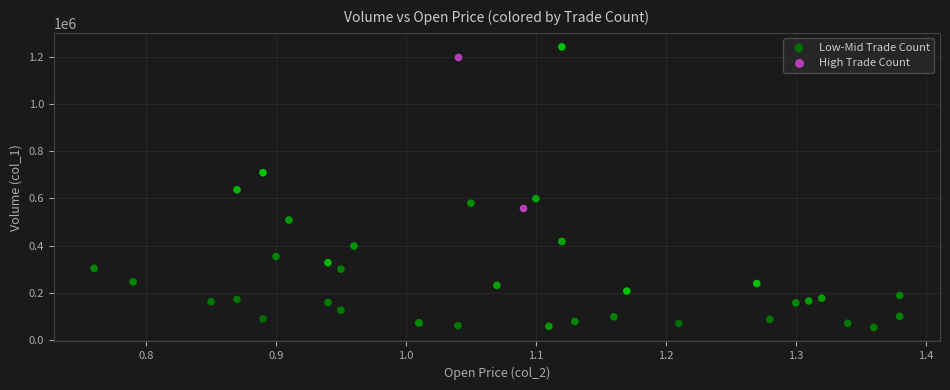

What are all the series names shown in the legend?

Low-Mid Trade Count, High Trade Count